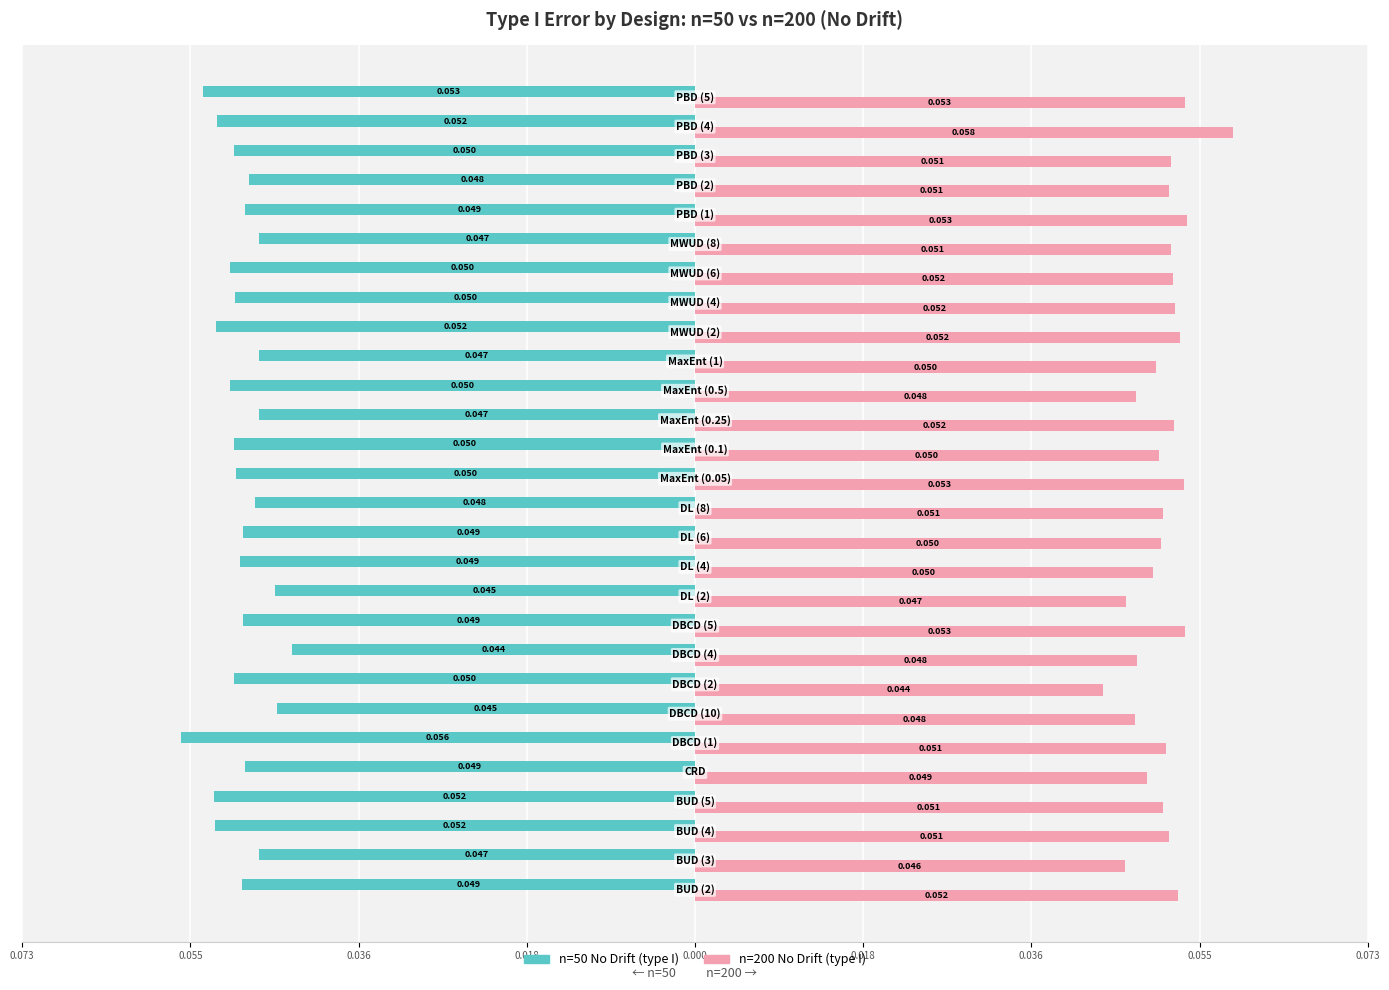

What is the average value of the n=200 No Drift (type I) series?

0.1